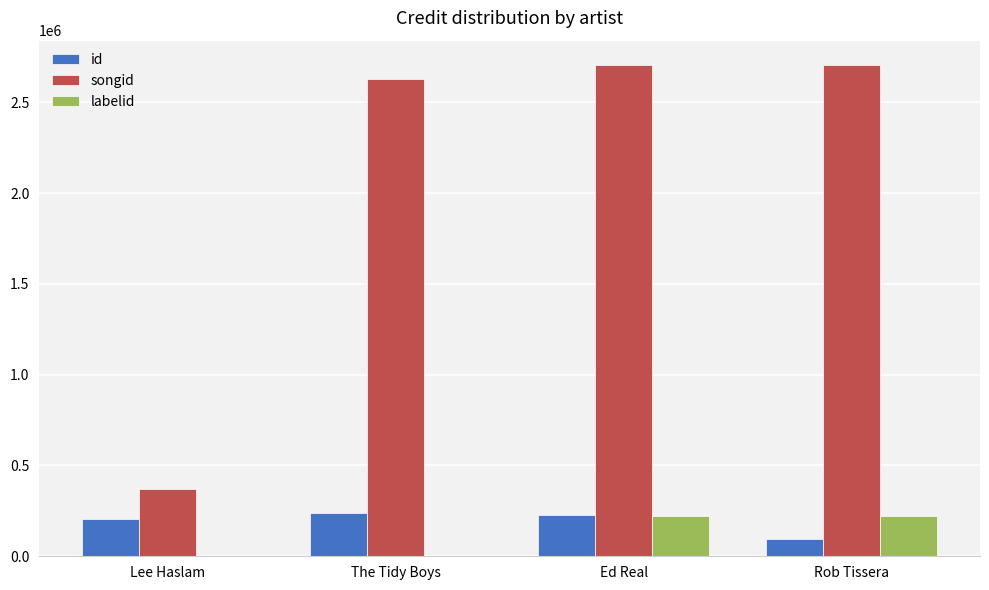

How many series are shown in this chart?

3